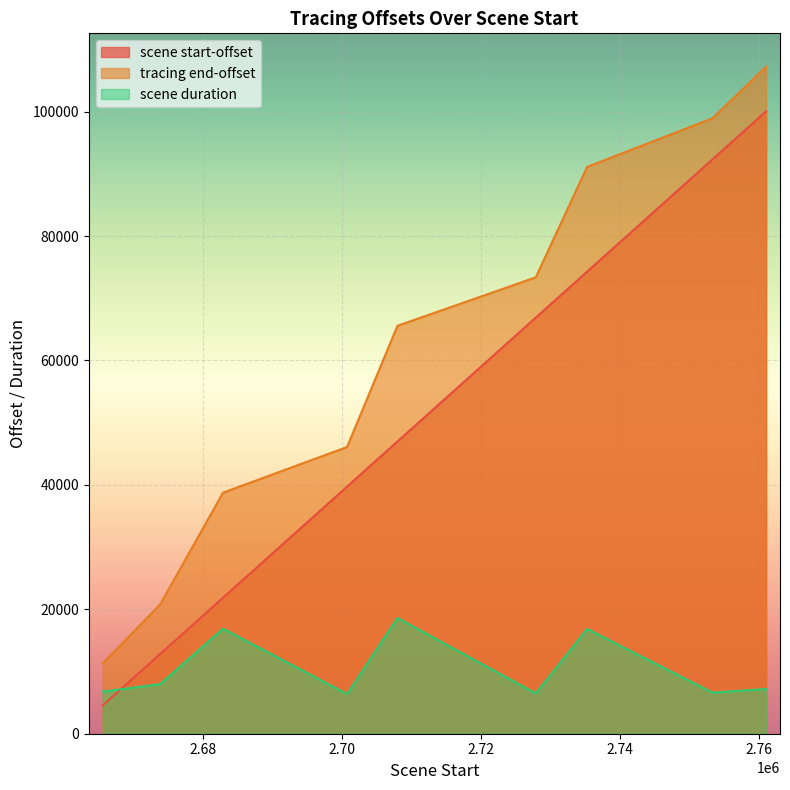

At how many categories does at least one series exceed 99486?

1